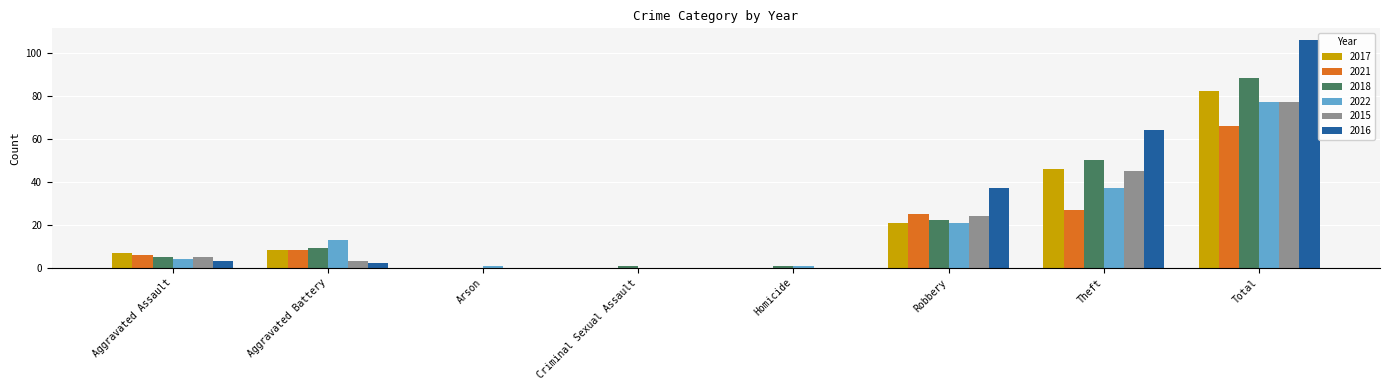

At which label does 2016 reach its peak?

Total